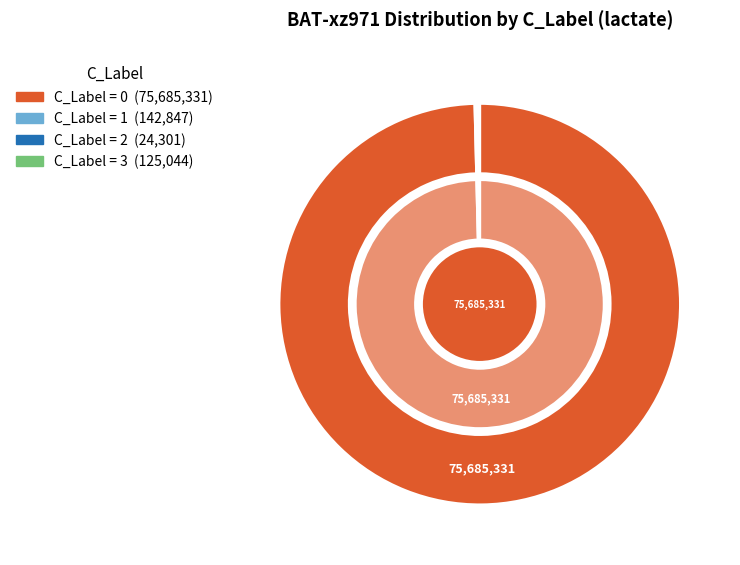

Is 0 the majority of the pie?

Yes